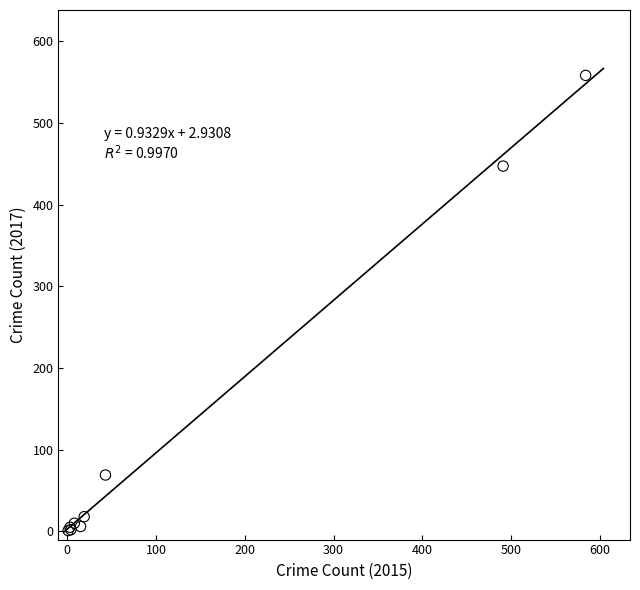

What Y value in the scatter plot is closest to 279?

447